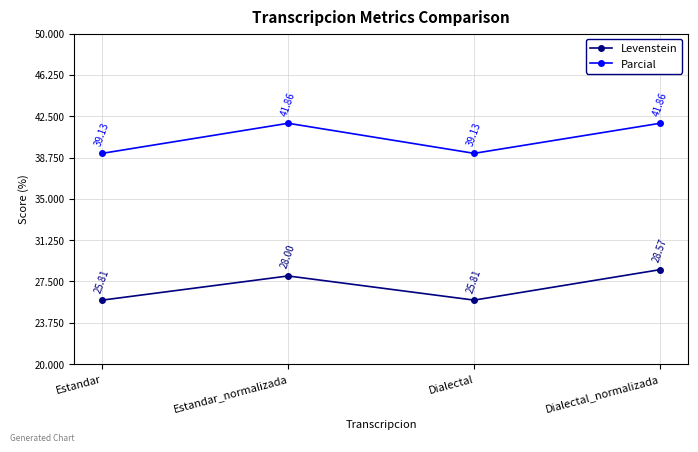

Is the value of Levenstein at Dialectal_normalizada greater than the value of Parcial at Estandar?

No